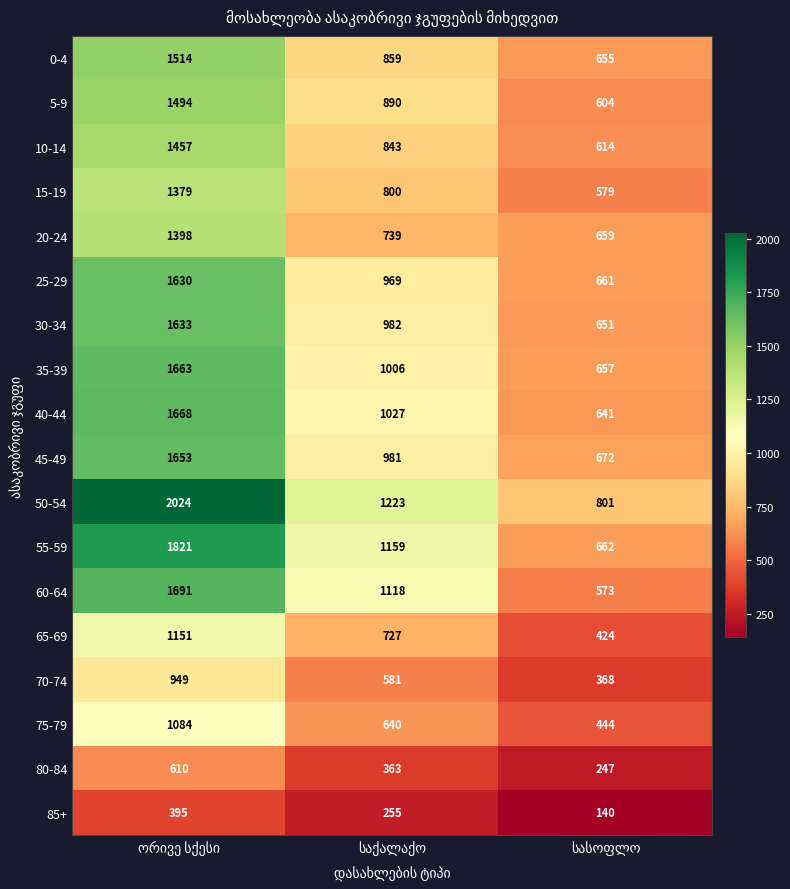

What is the minimum value shown in the chart?

140